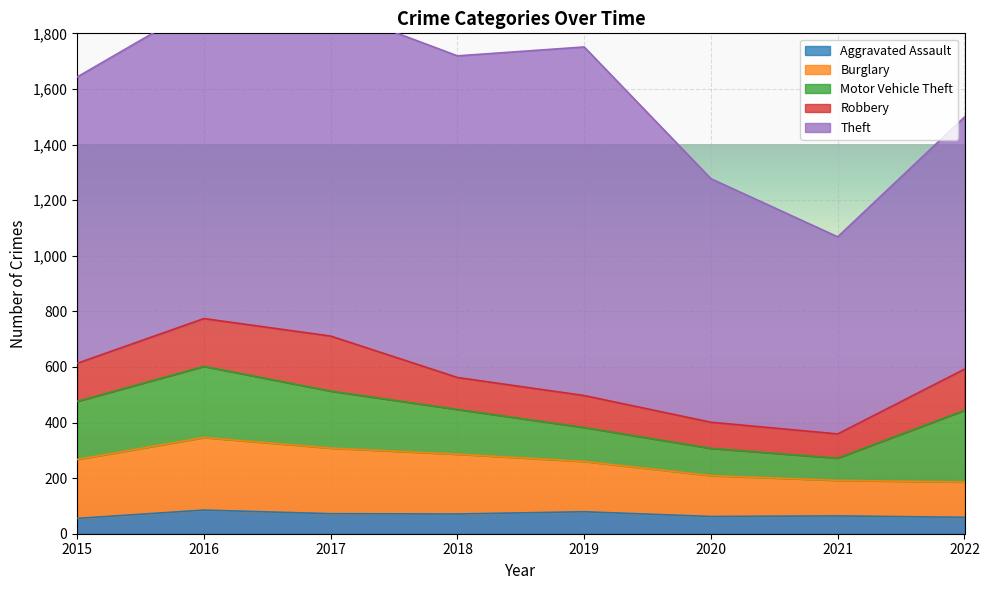

What is the value of the Robbery point at the 4th from the left?

115